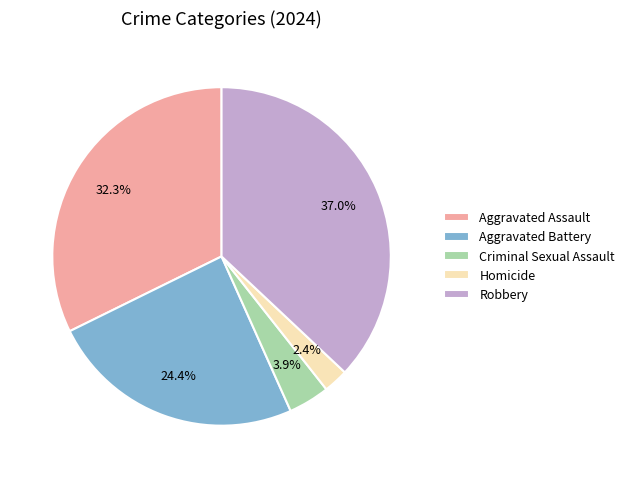

Count the number of slices in the pie.

5